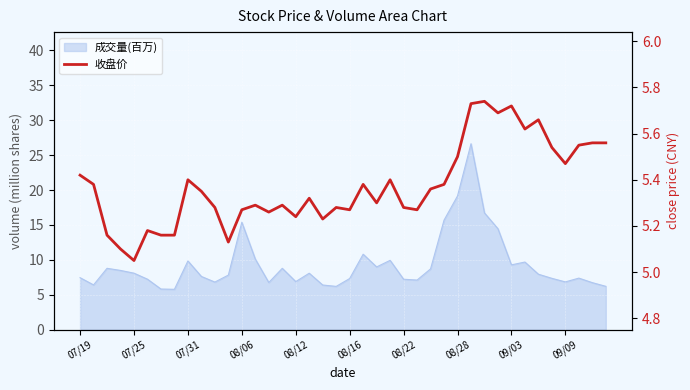

What is the change in value from 18 to 22?

+0.1